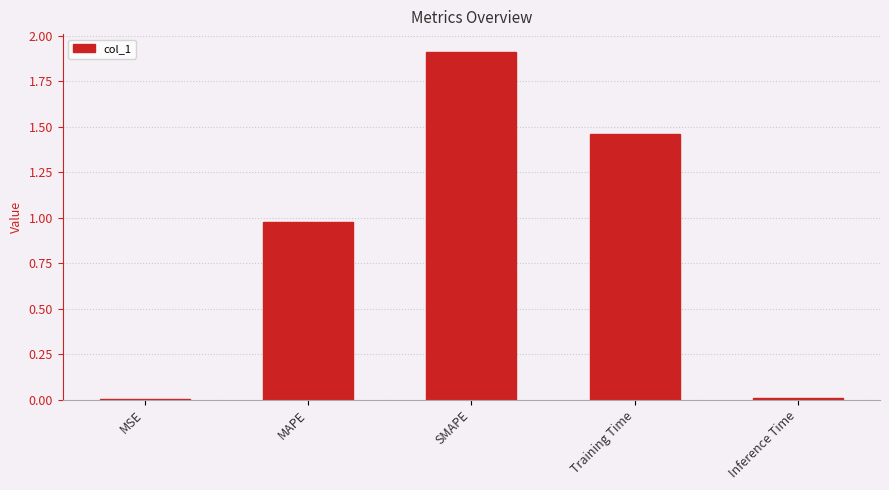

Is it true that the value at Inference Time is 0.0?

True